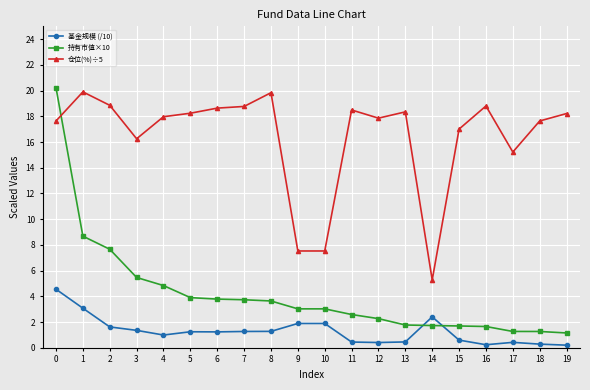

Which series has the largest range (max minus min)?

持有市值×10